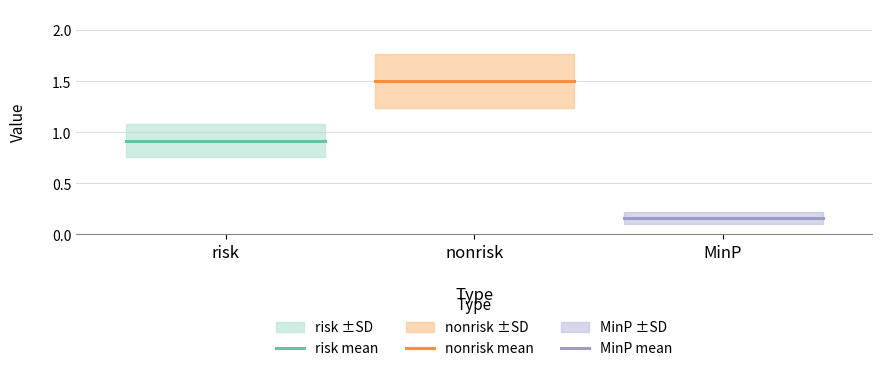

What is the label of the 2nd point from the left?

nonrisk